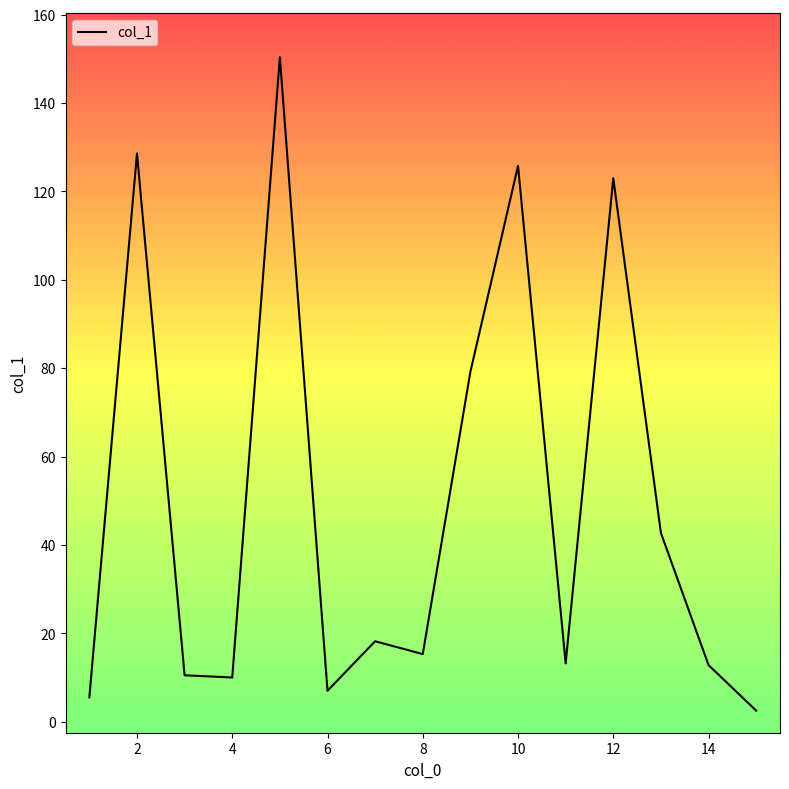

How many distinct data groups are displayed?

1